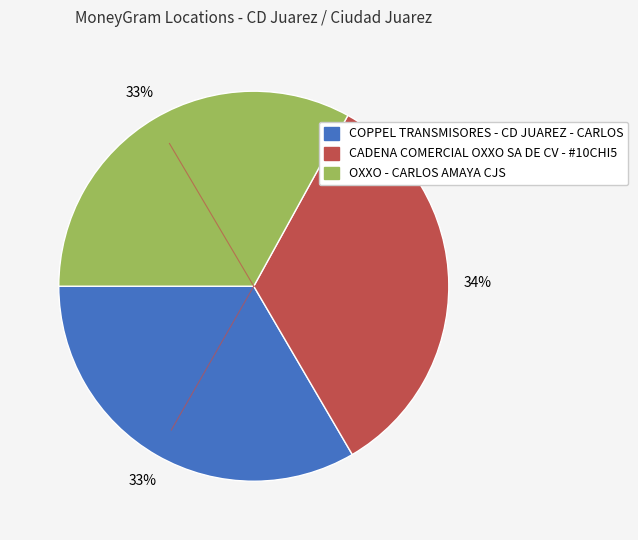

What is the ratio of the value at OXXO - CARLOS AMAYA CJS to the value at CADENA COMERCIAL OXXO SA DE CV - #10CHI5?

1.0